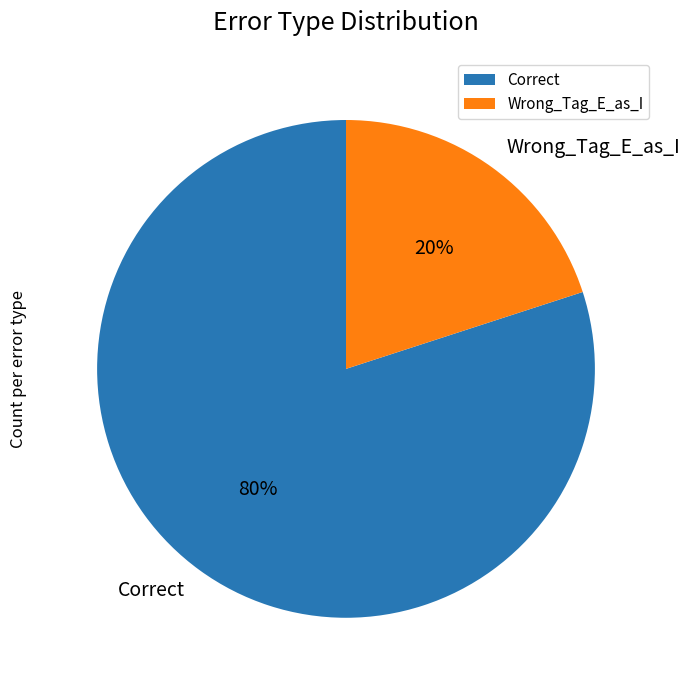

Is it true that Correct is 80% of the pie?

True